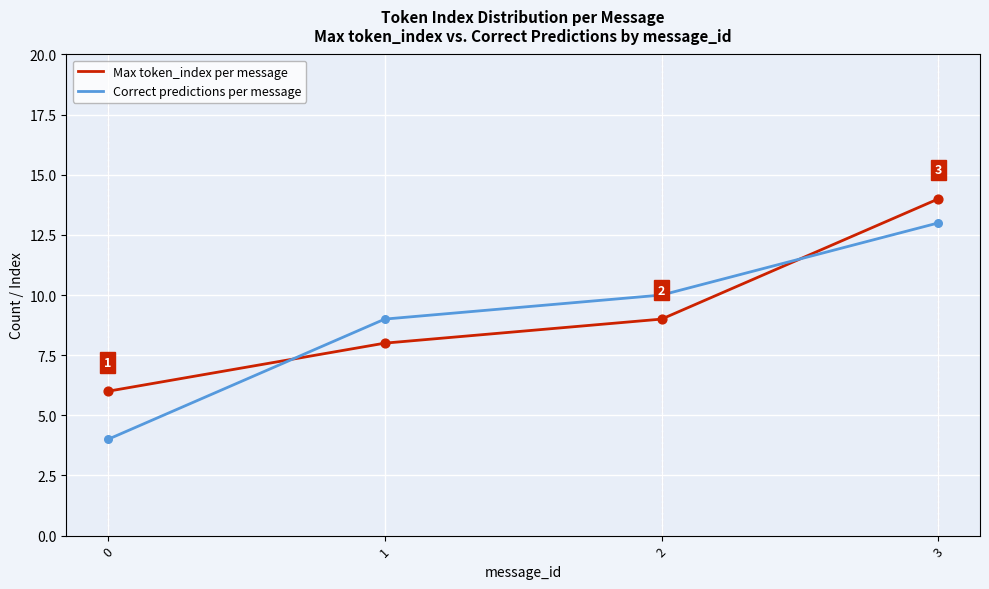

Which series changed the most between 2 and 3?

Max token_index per message